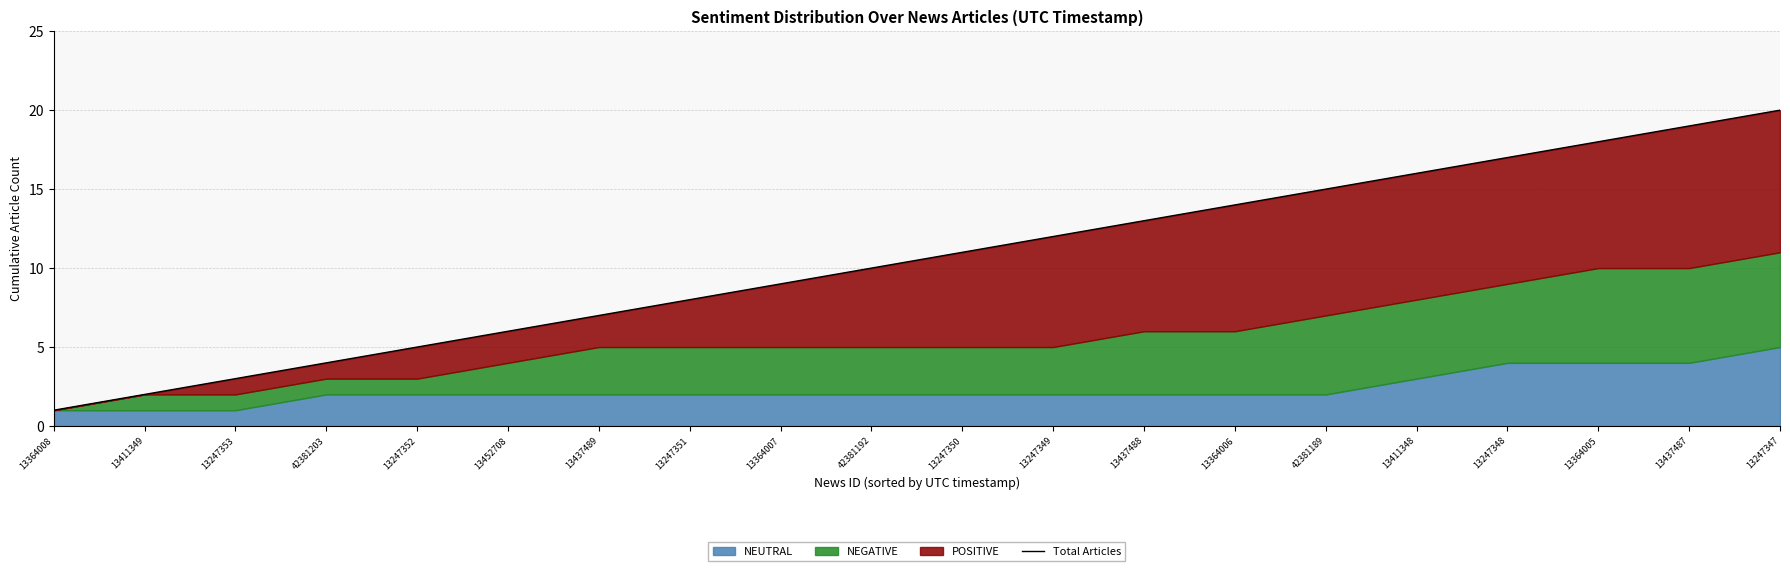

Rank the categories by value from highest to lowest.

13247347, 13437487, 13364005, 13247348, 13411348, 42381189, 13364006, 13437488, 13247349, 13247350, 42381192, 13364007, 13247351, 13437489, 13452708, 13247352, 42381203, 13247353, 13411349, 13364008